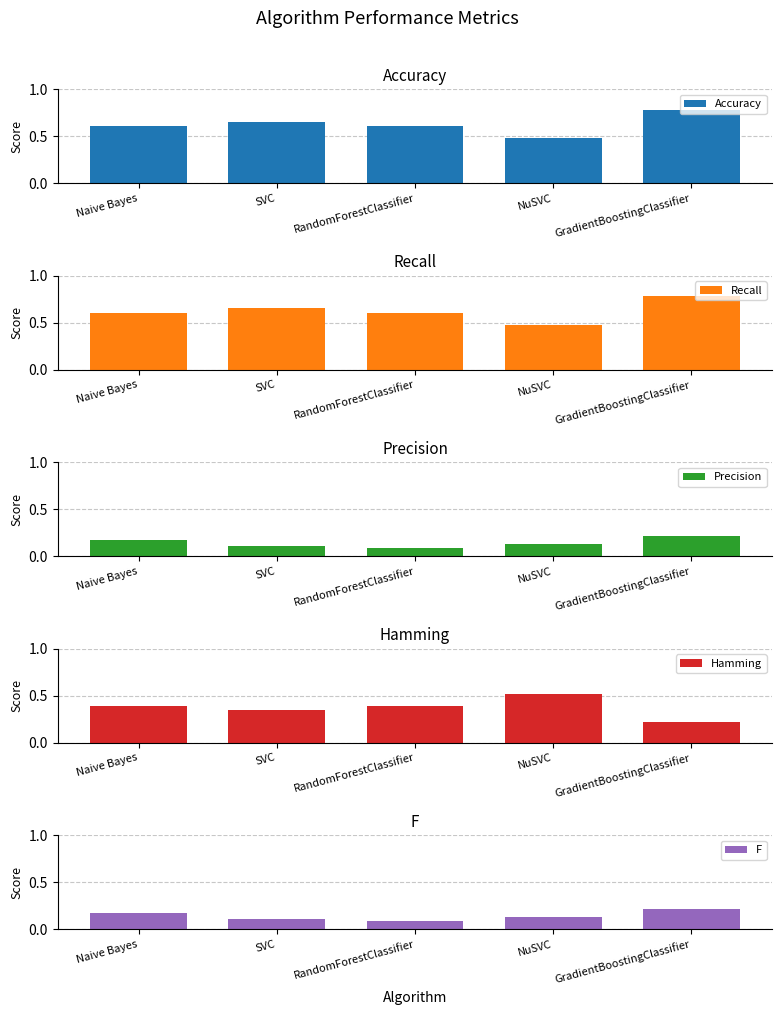

At which category is the sum across all series the highest?

GradientBoostingClassifier